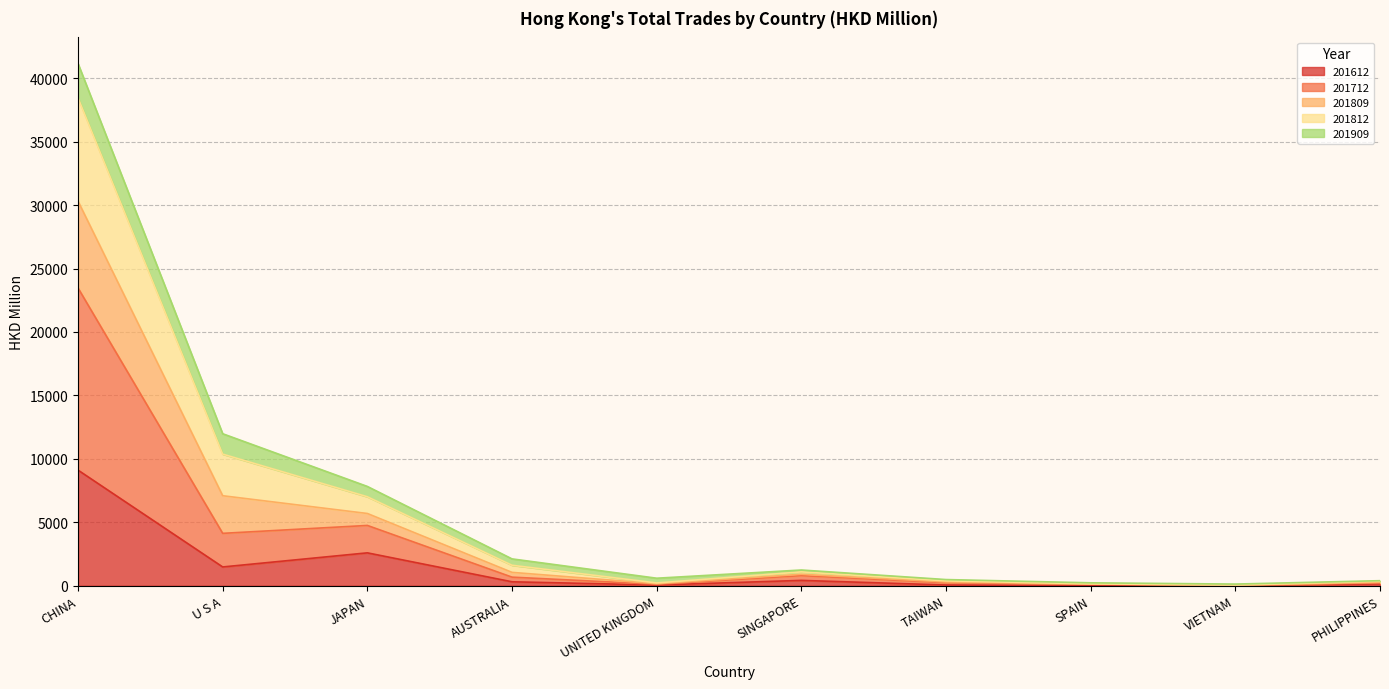

What is the highest value of the 201612 series?

9113.1